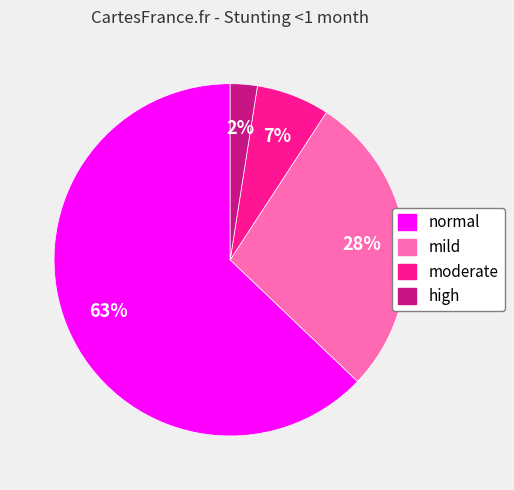

Which has a higher value, mild or moderate?

mild